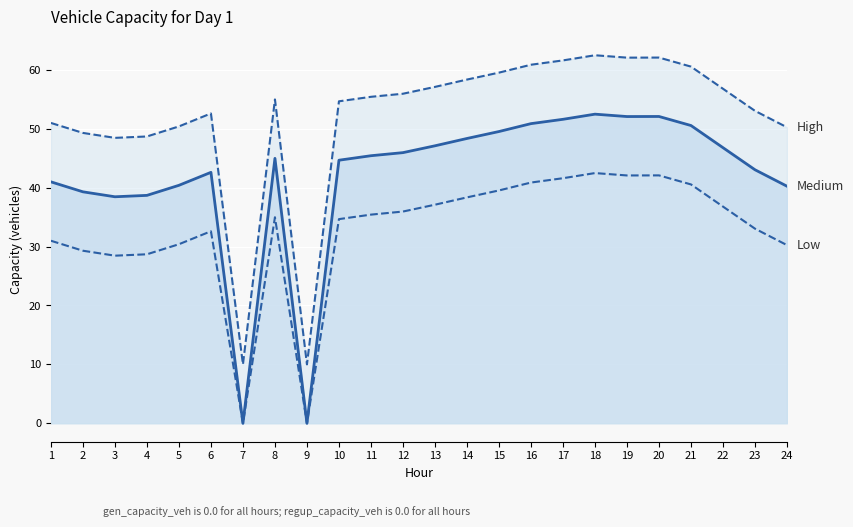

True or false: regup_capacity_veh and gen_capacity_veh cross at least once.

False